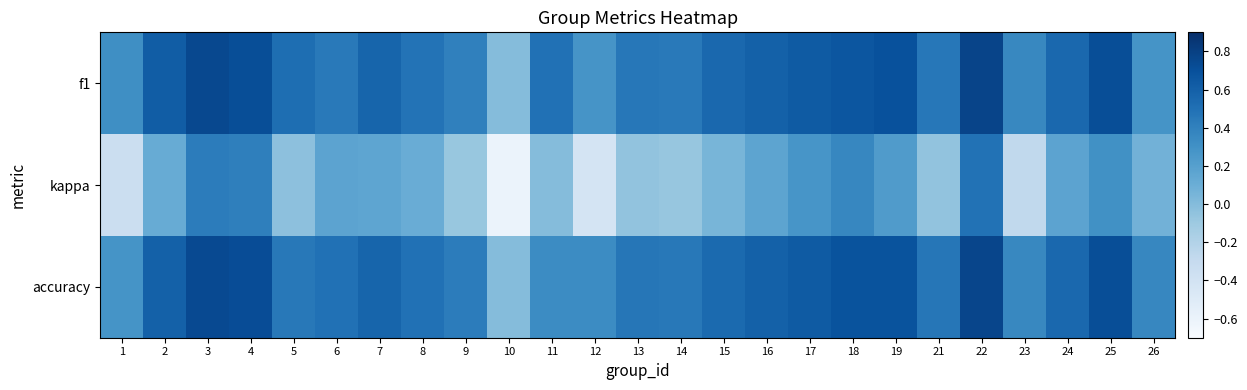

Rank the series by their maximum value, from lowest to highest.

kappa, accuracy, f1